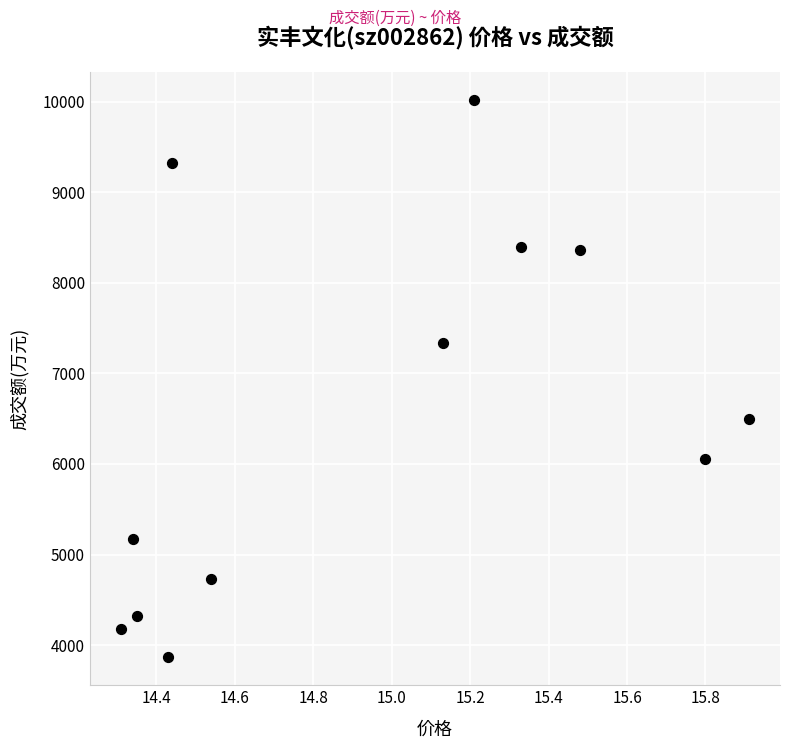

What is the average Y value?

6523